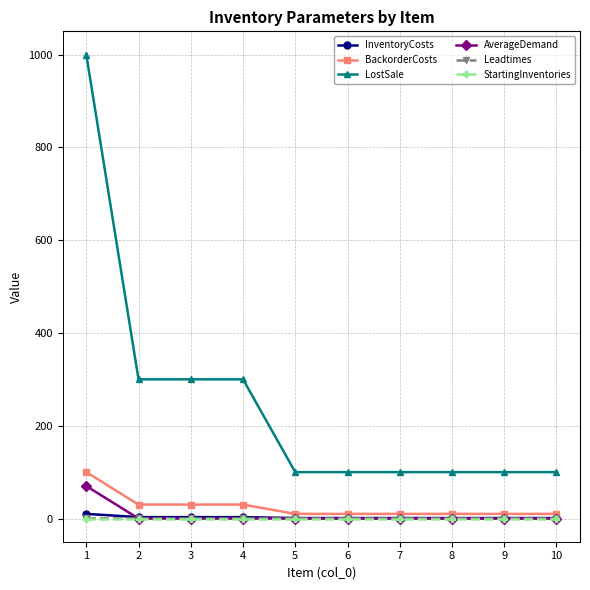

What is the greatest value displayed?

1000